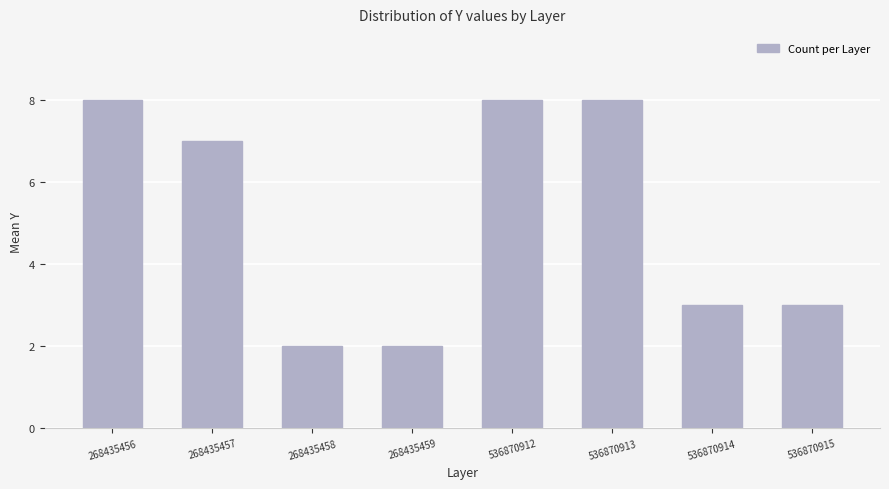

What is the value of the 2nd bar from the left?

7